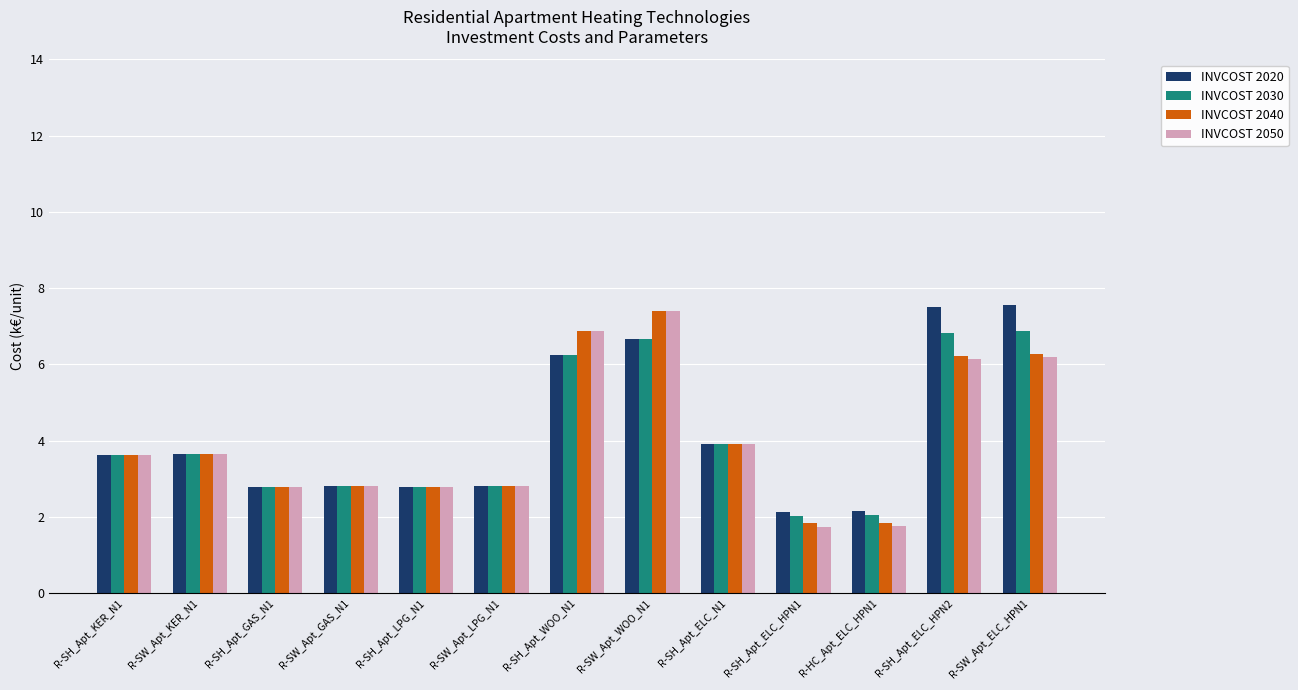

Is the value of INVCOST 2050 at R-HC_Apt_ELC_HPN1 greater than the value of INVCOST 2030 at R-SH_Apt_ELC_N1?

No